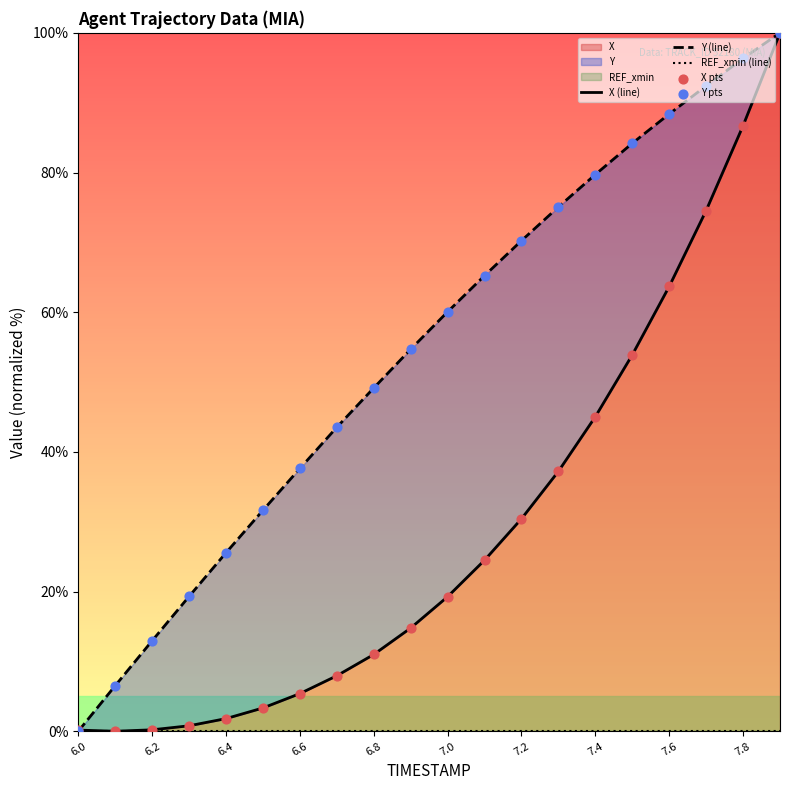

Which series has the largest Y range (max minus min)?

X (line)